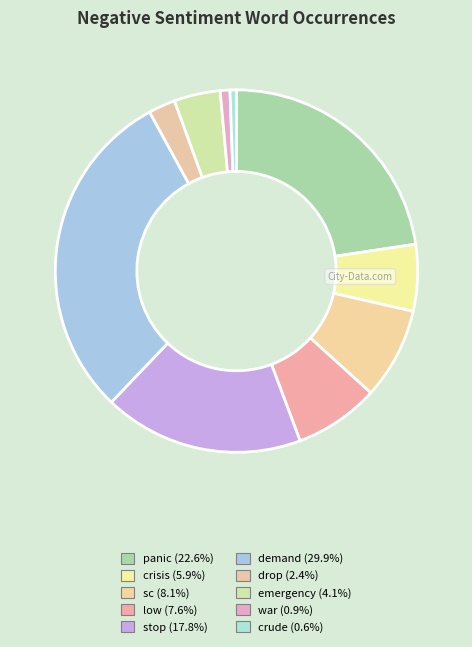

Which has a higher value, sc or stop?

stop